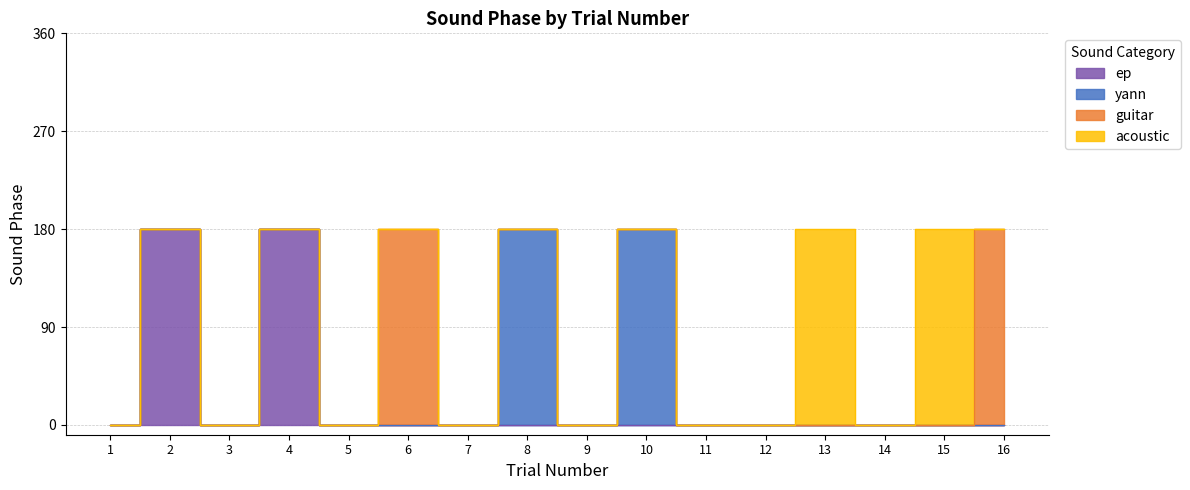

How many lines are shown in the chart?

4